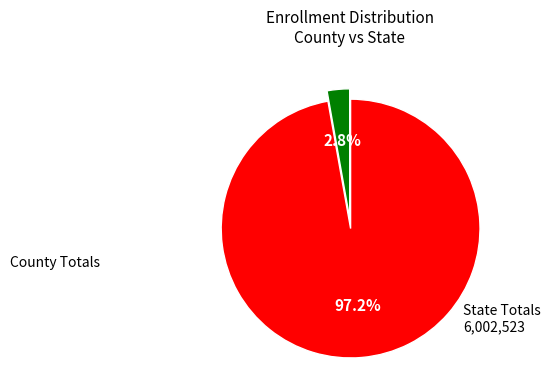

Does any single category account for the majority?

Yes